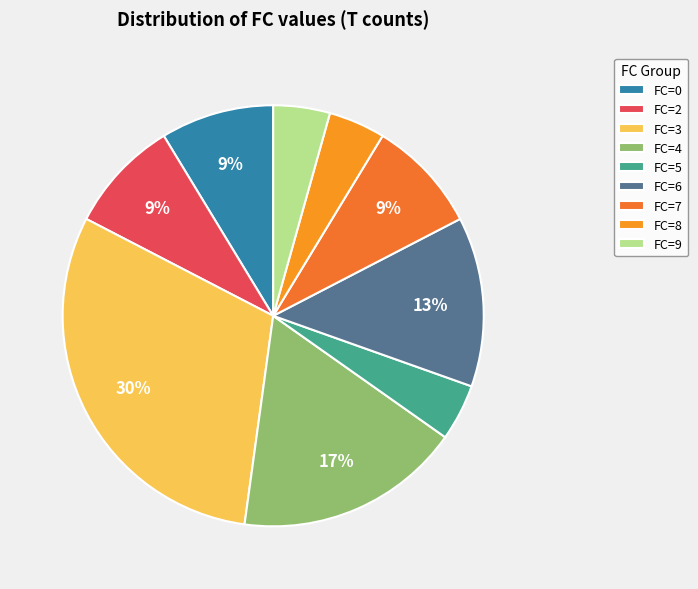

Count the number of slices in the pie.

9